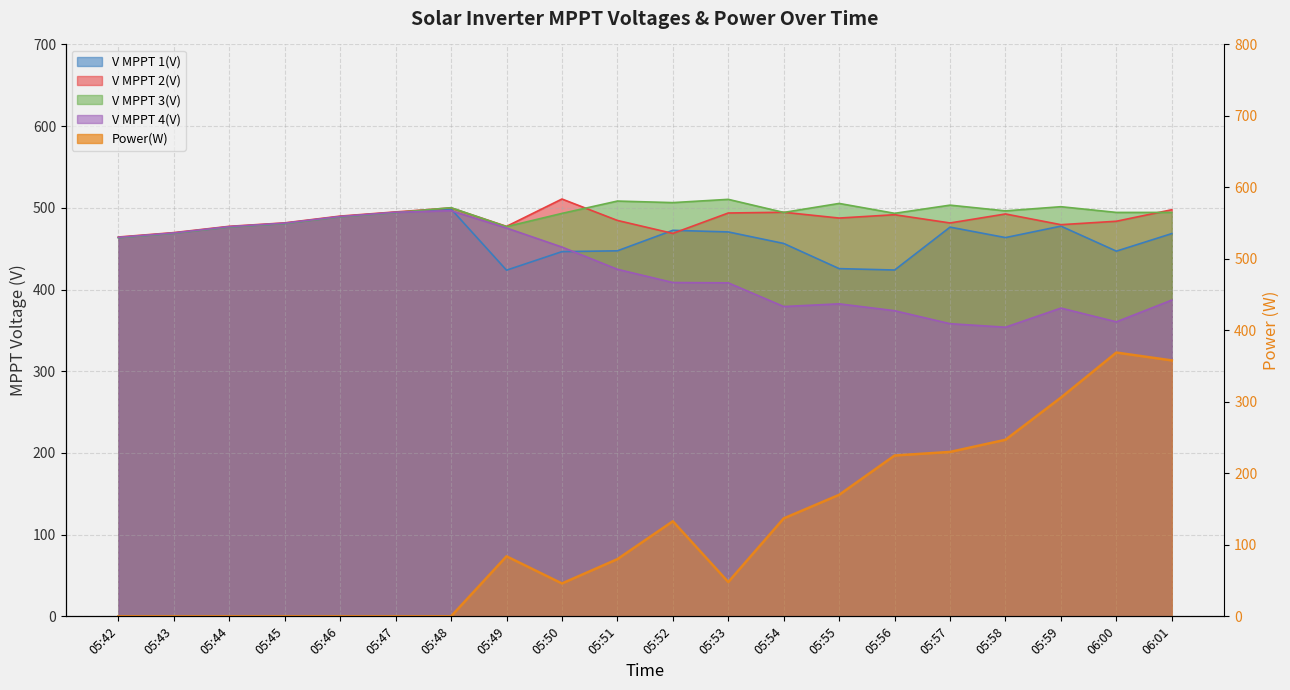

What is the difference between the maximum and minimum values?

369